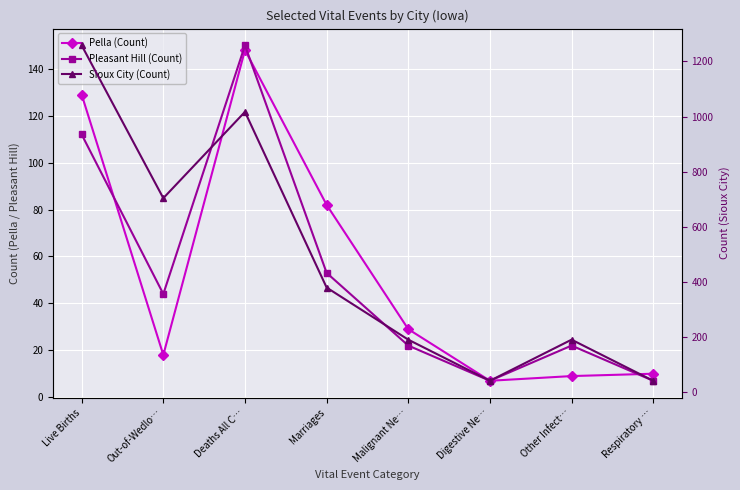

Which series has the widest spread of values?

Sioux City (Count)